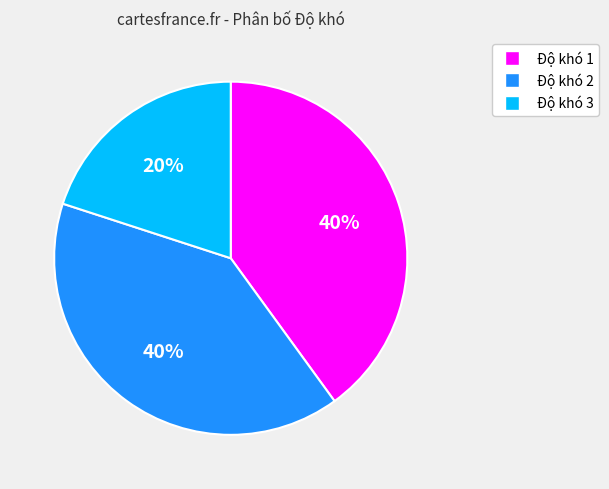

Which category has the smallest portion of the pie?

Độ khó 3